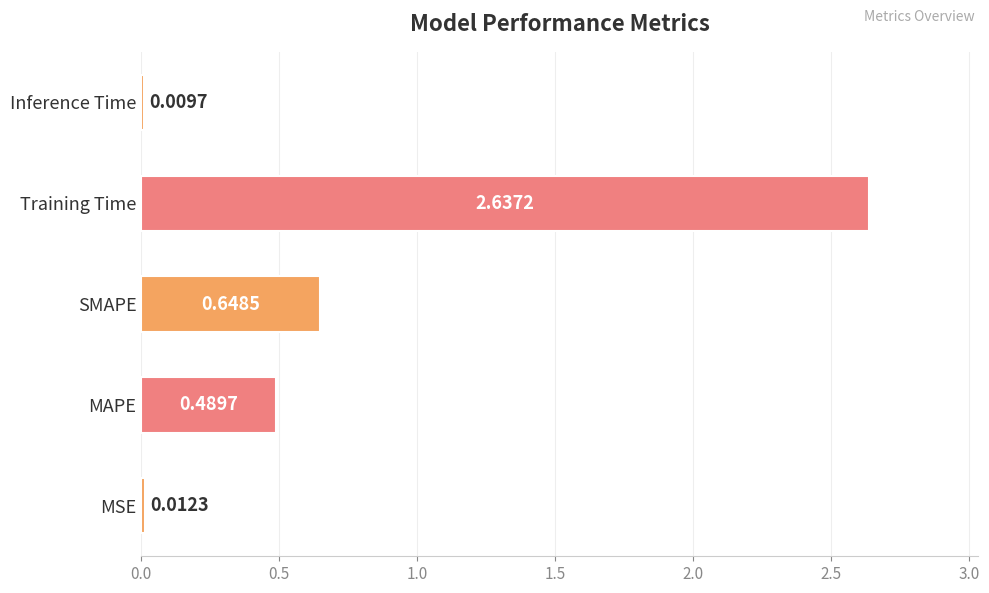

What is the average value?

0.8